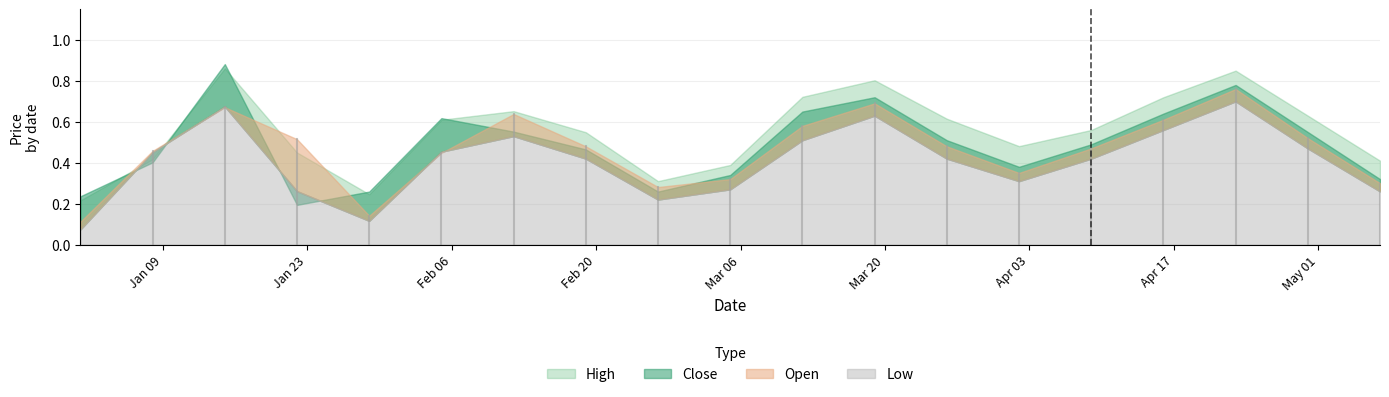

At which label does Open reach its minimum?

2023-01-01